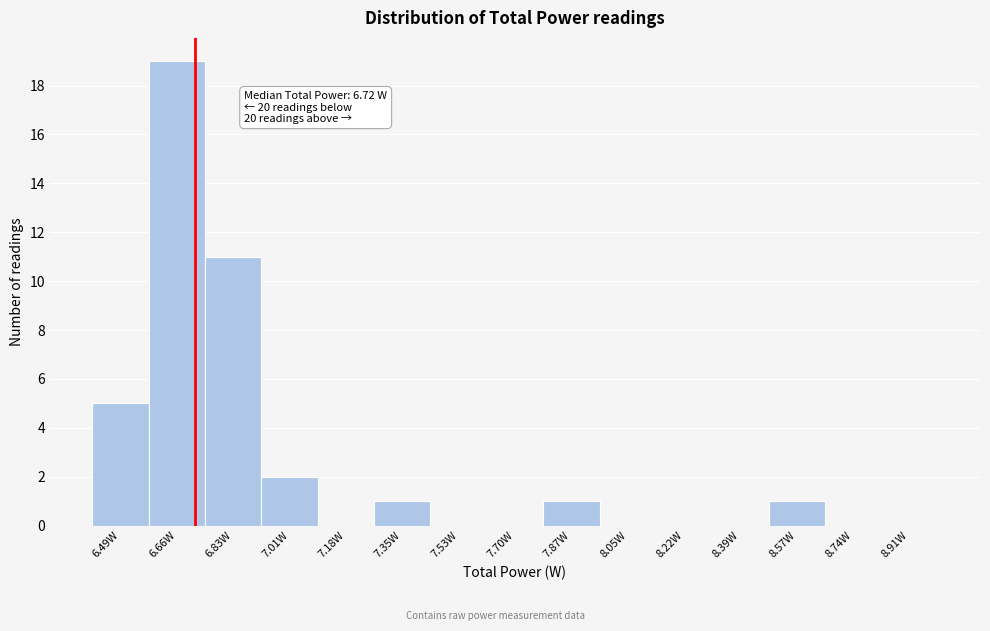

Which range on the x-axis has the tallest bar?

6.58 to 6.74